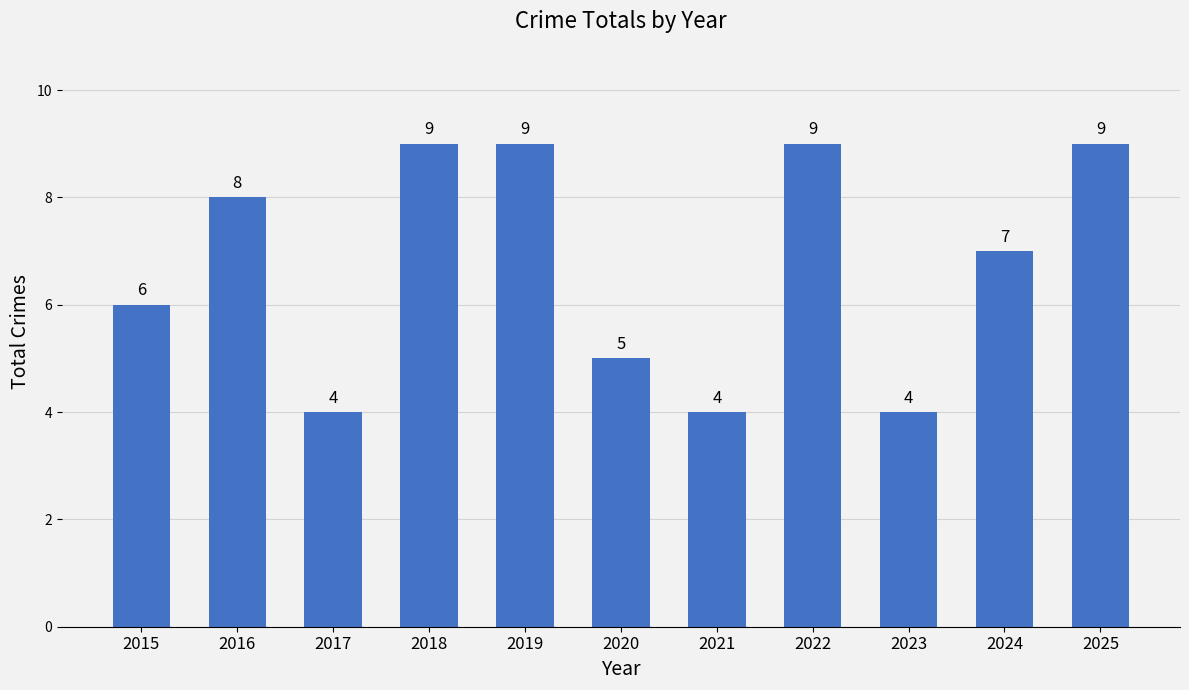

What is the greatest value displayed?

9